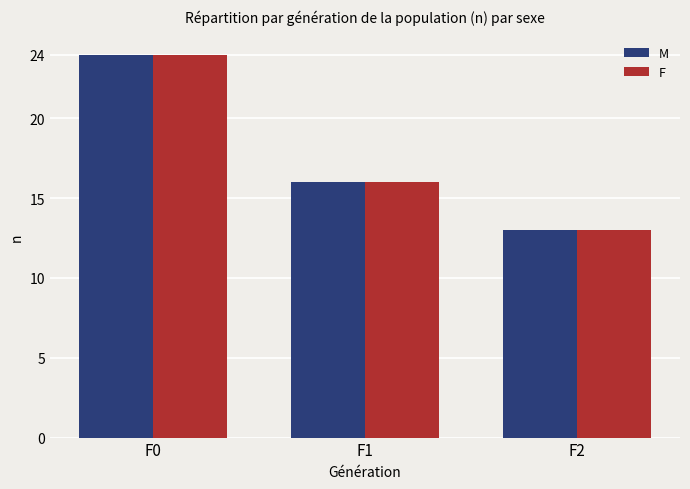

Reading left to right, list all the values displayed in this chart.

M: 24	16	13
F: 24	16	13